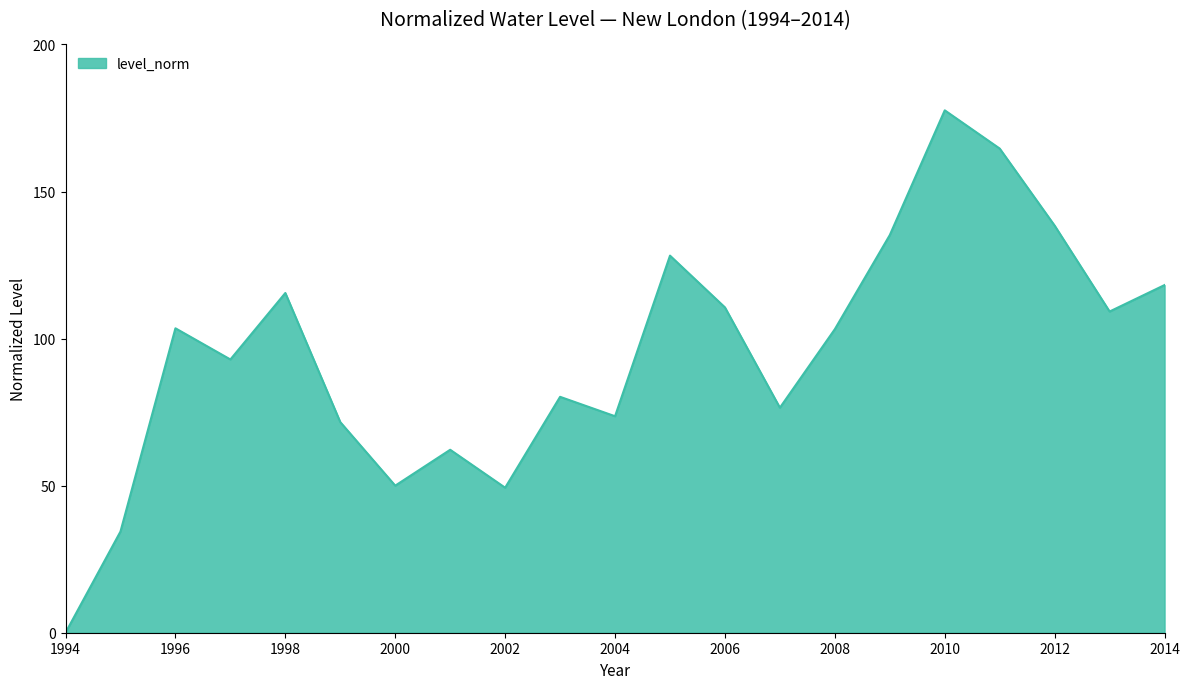

What is the difference between the maximum and minimum values?

177.6